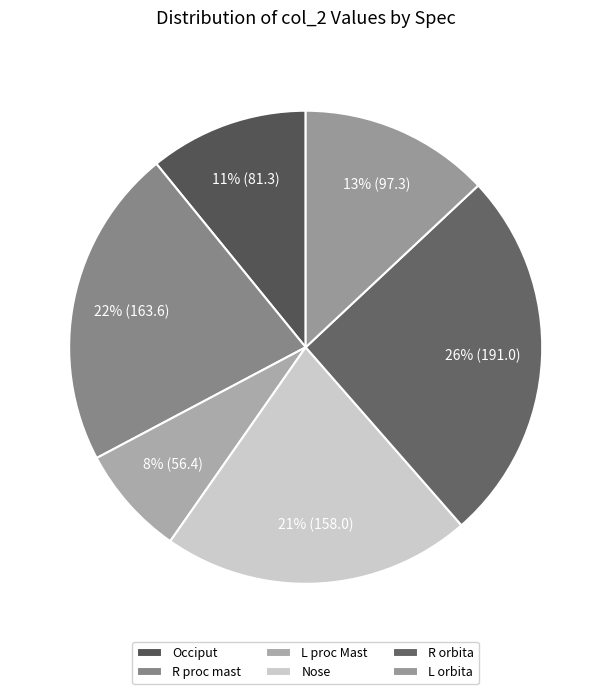

What is the total percentage of R proc mast and Nose?

43.0%